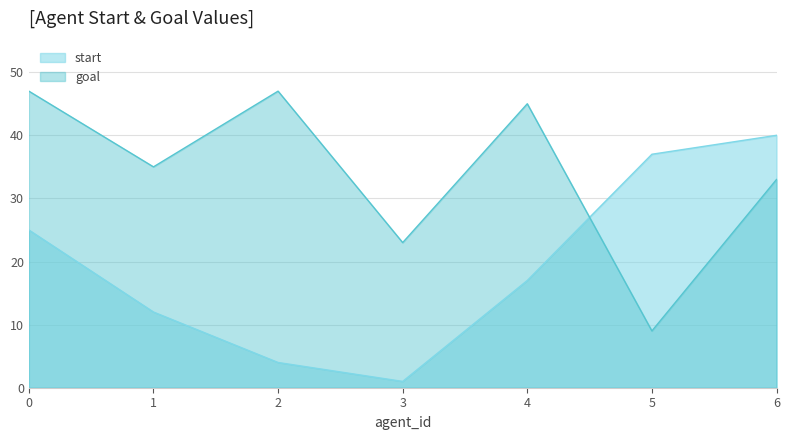

Does the chart have visible grid lines?

Yes